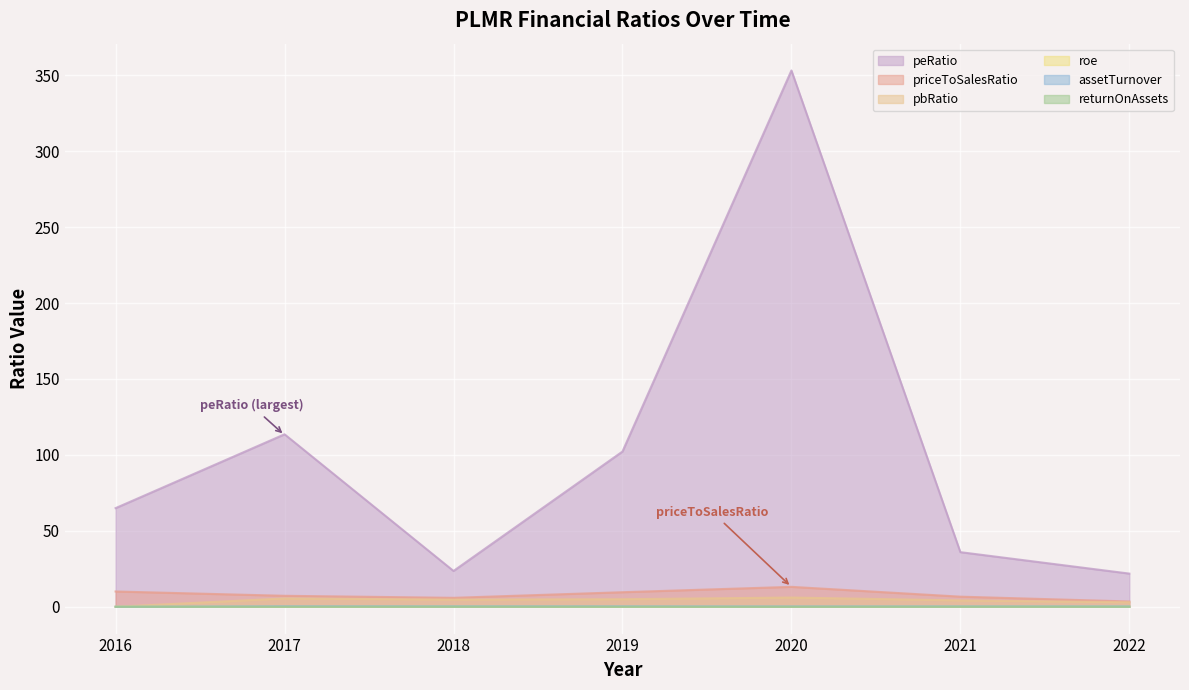

List the labels in order of priceToSalesRatio value, smallest first.

2022, 2018, 2021, 2017, 2019, 2016, 2020